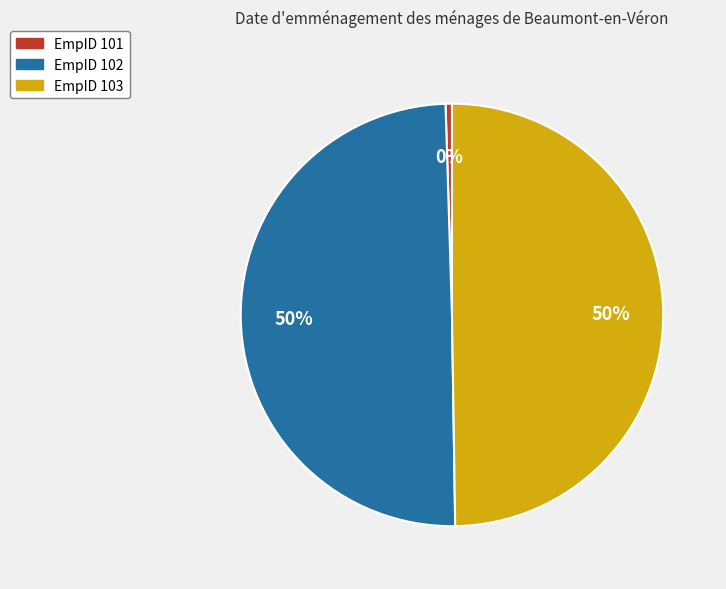

How many segments does this pie chart have?

3